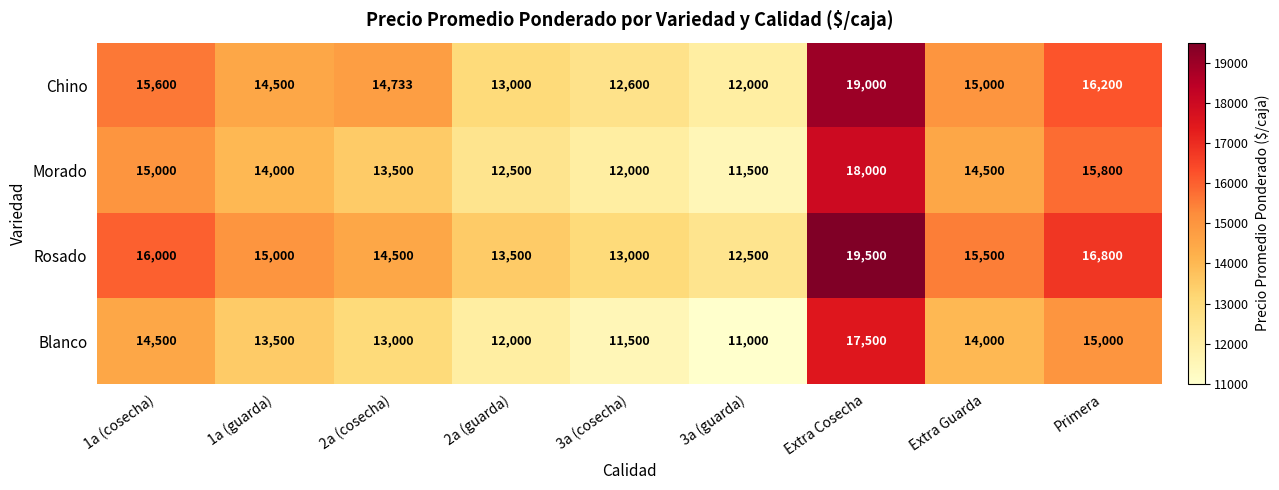

What is the highest value of the Morado series?

18000